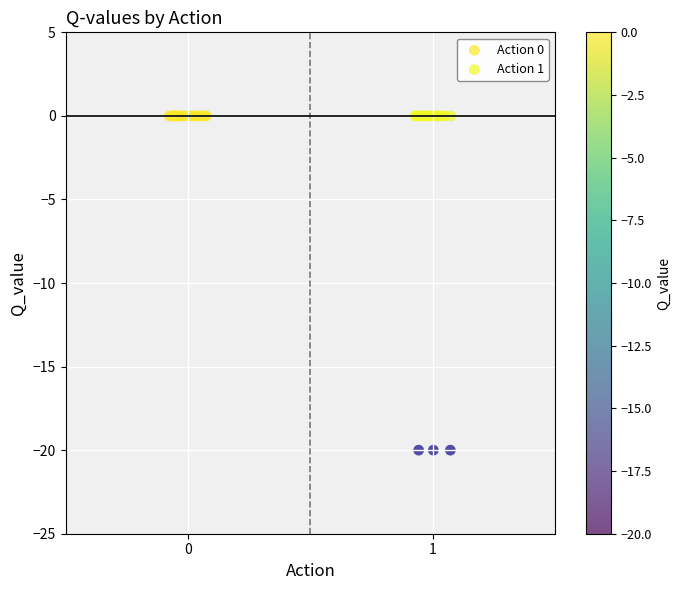

What are all the series names shown in the legend?

Action 0, Action 1